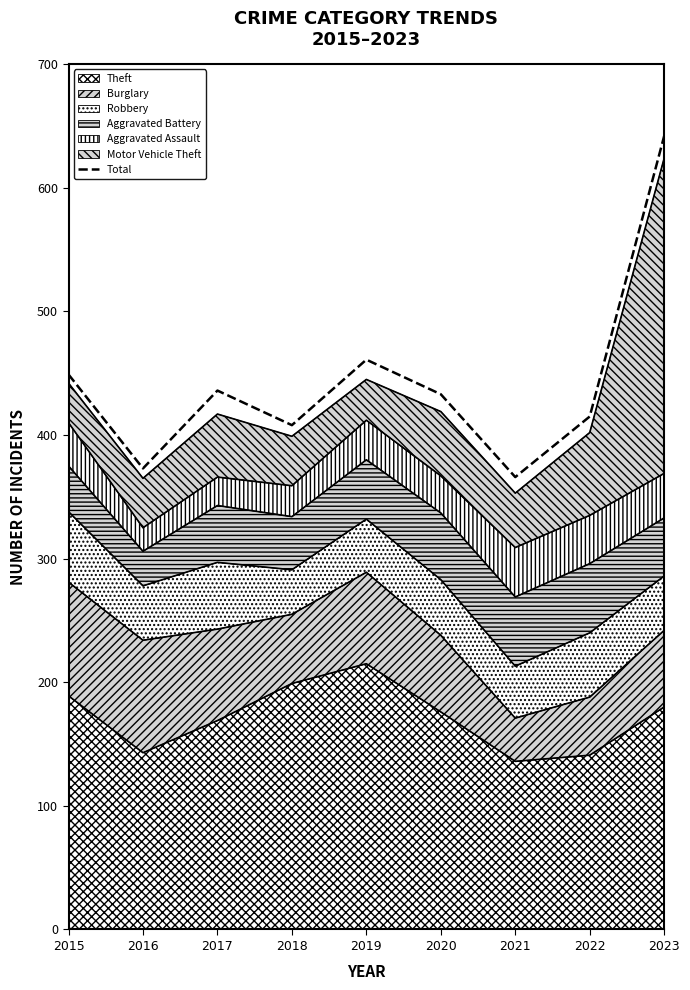

What is the difference between the maximum and minimum values?

276